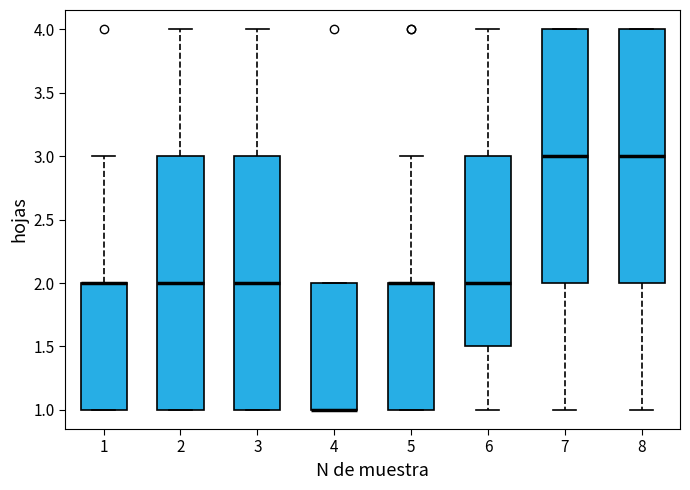

Where is the lower edge of the box at x = 4 on the y-axis? The values are not printed on the chart, so give them approximately, as read against the axis.

1.0